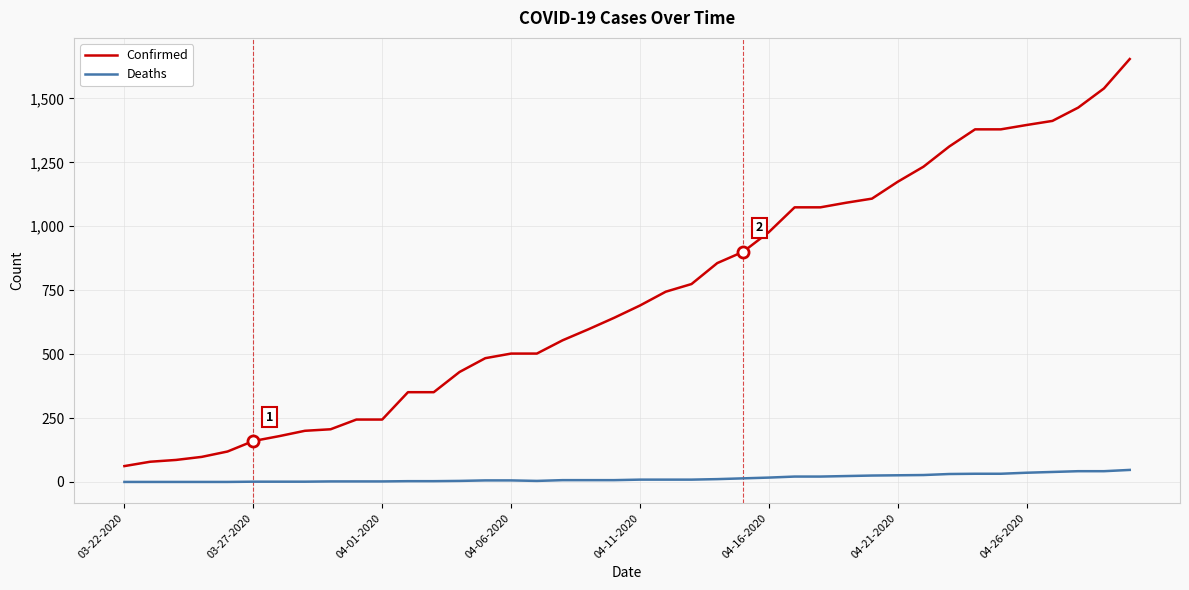

Rank the series by their average value, from highest to lowest.

Confirmed, Deaths